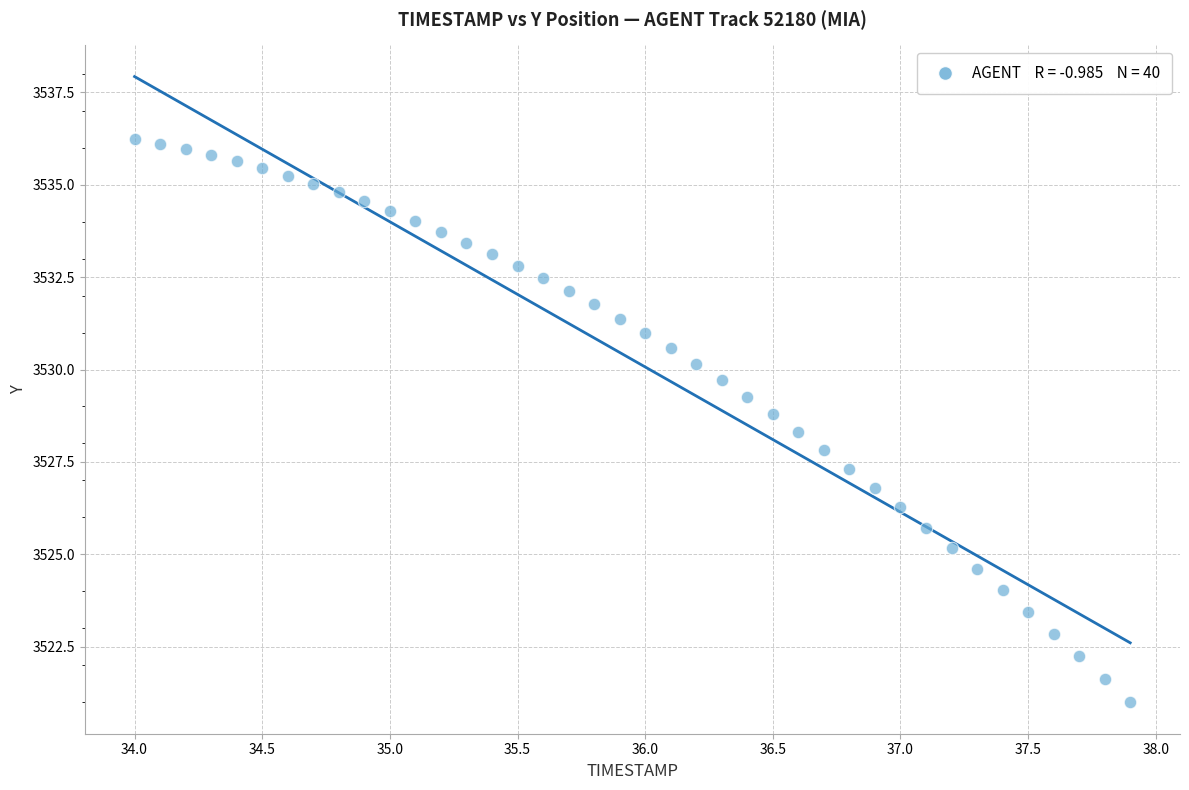

What is the range of Y values (max minus min)?

15.2